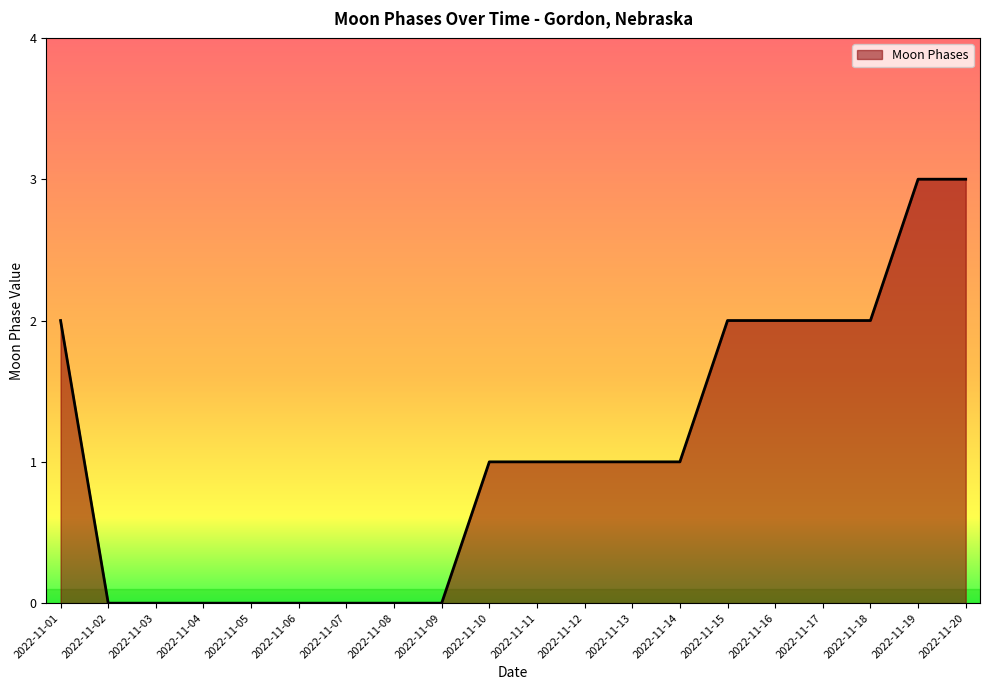

Is it true that the value at 2022-11-05 is 0?

True